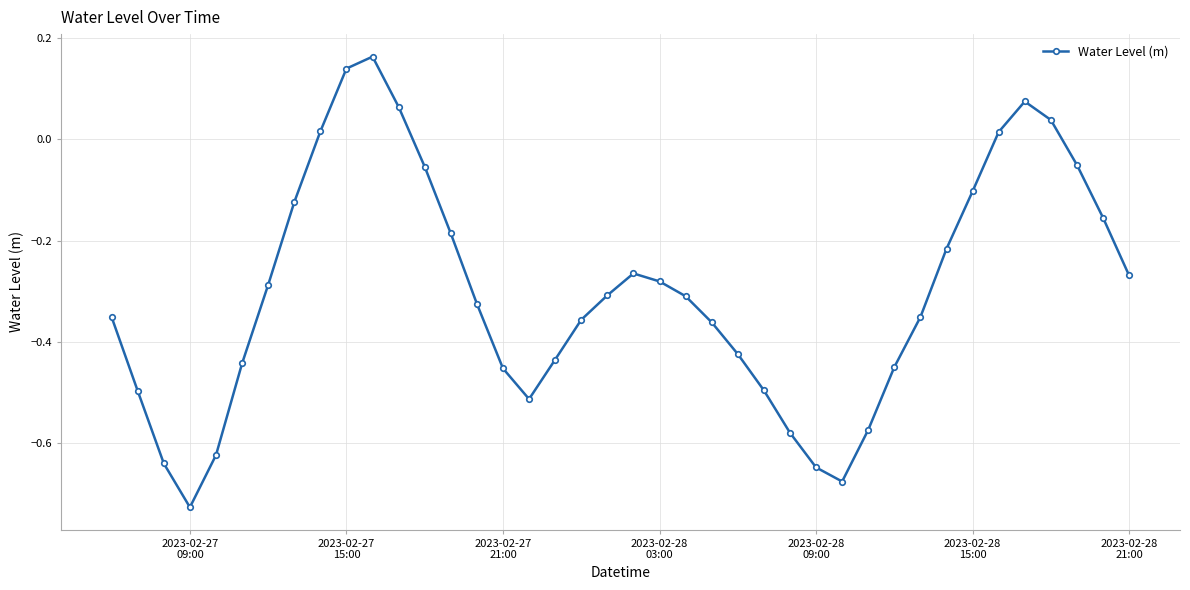

Does the chart display data point markers on the line(s)?

Yes